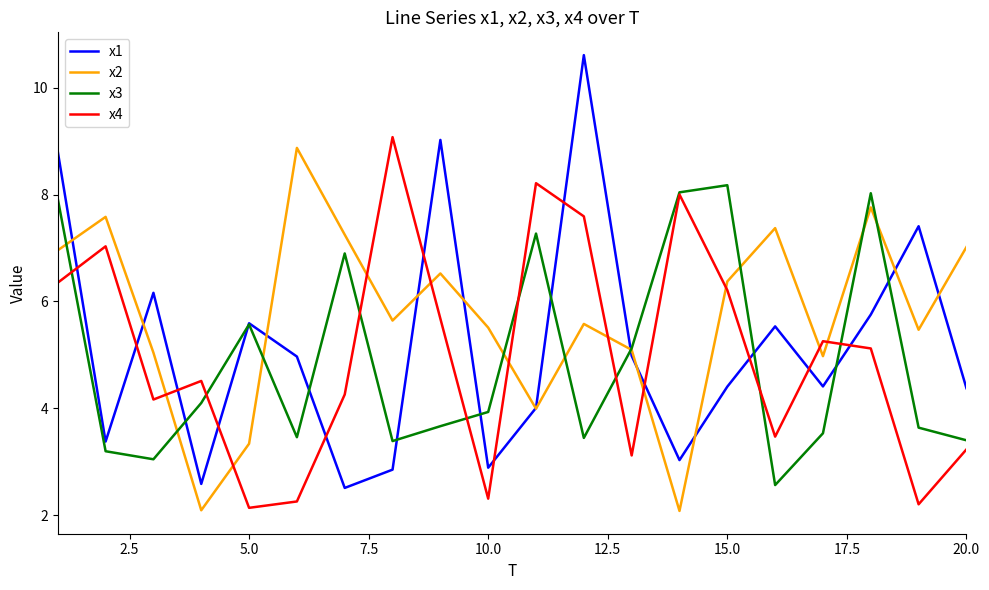

What is the minimum value shown in the chart?

2.1